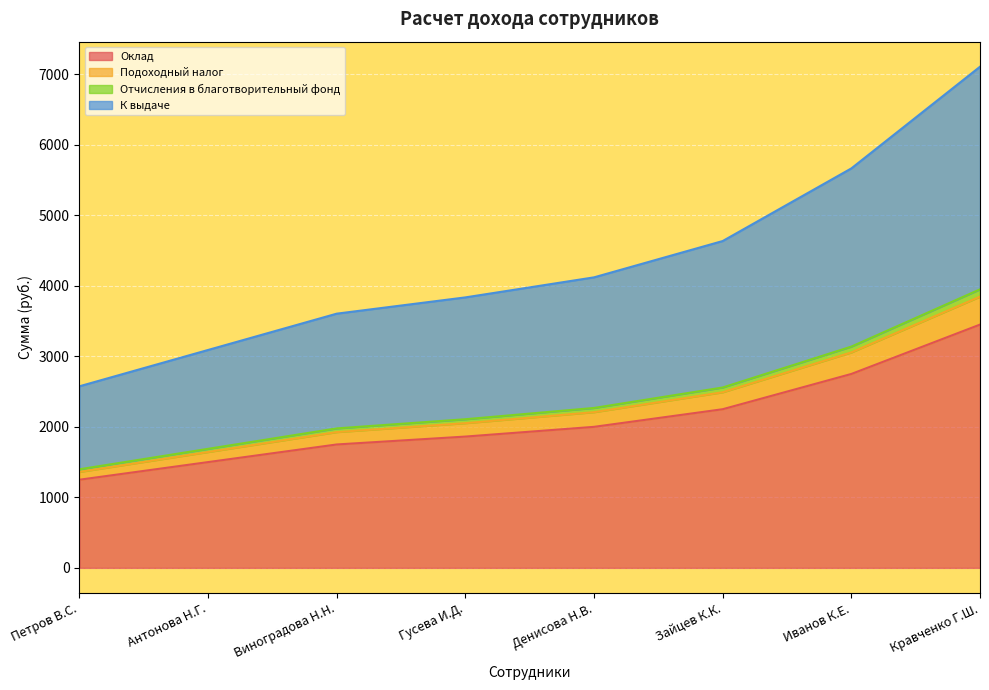

Which category has the lowest value across all series?

Петров В.С.